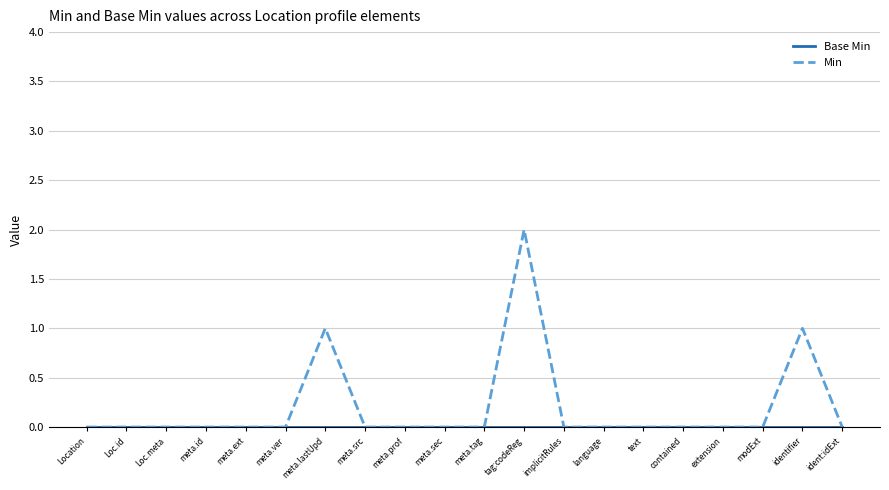

Which category has the highest value across all series?

tag:codeReg